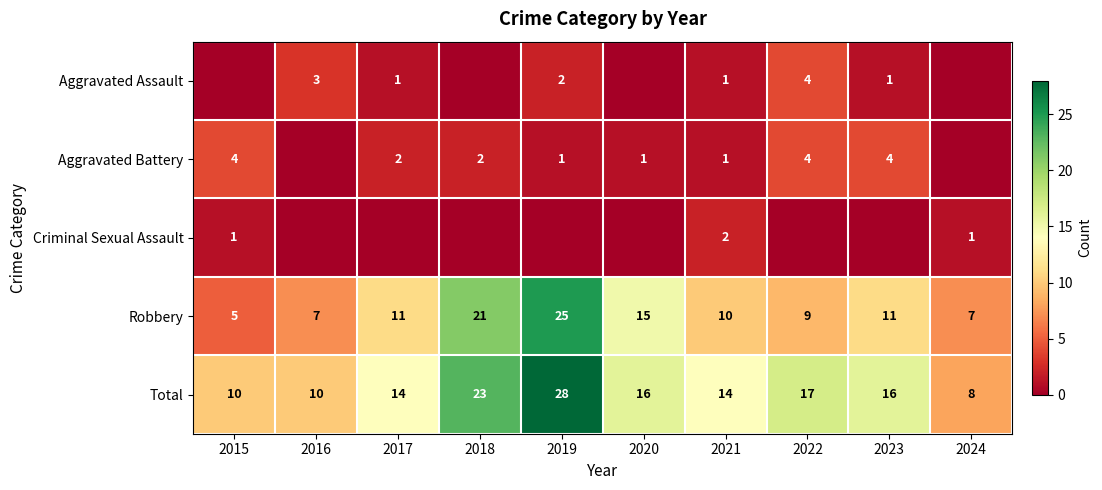

What is the difference between the second highest and minimum values in the Total series?

15